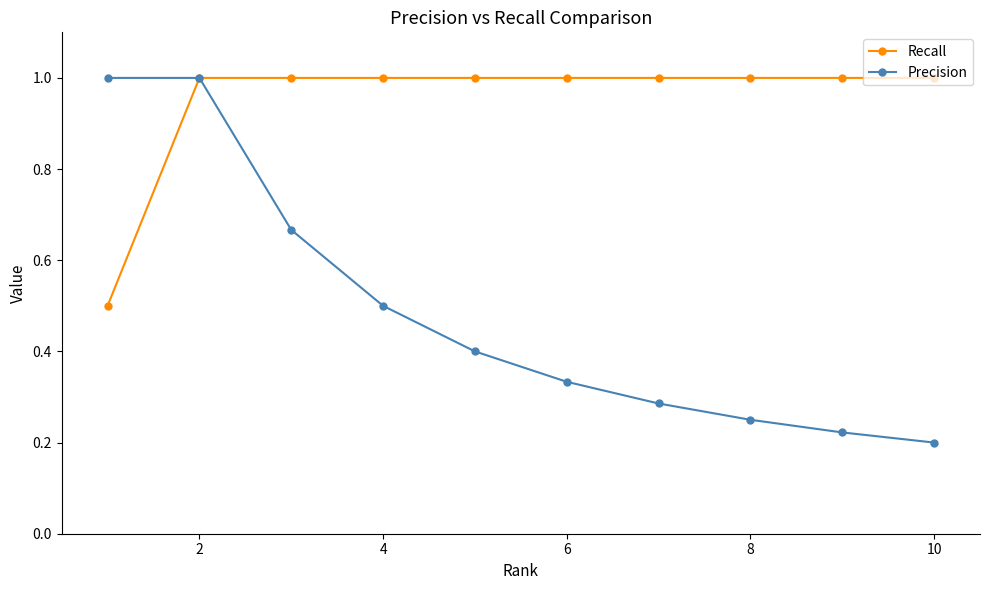

List the series in order of their overall mean, highest first.

Recall, Precision